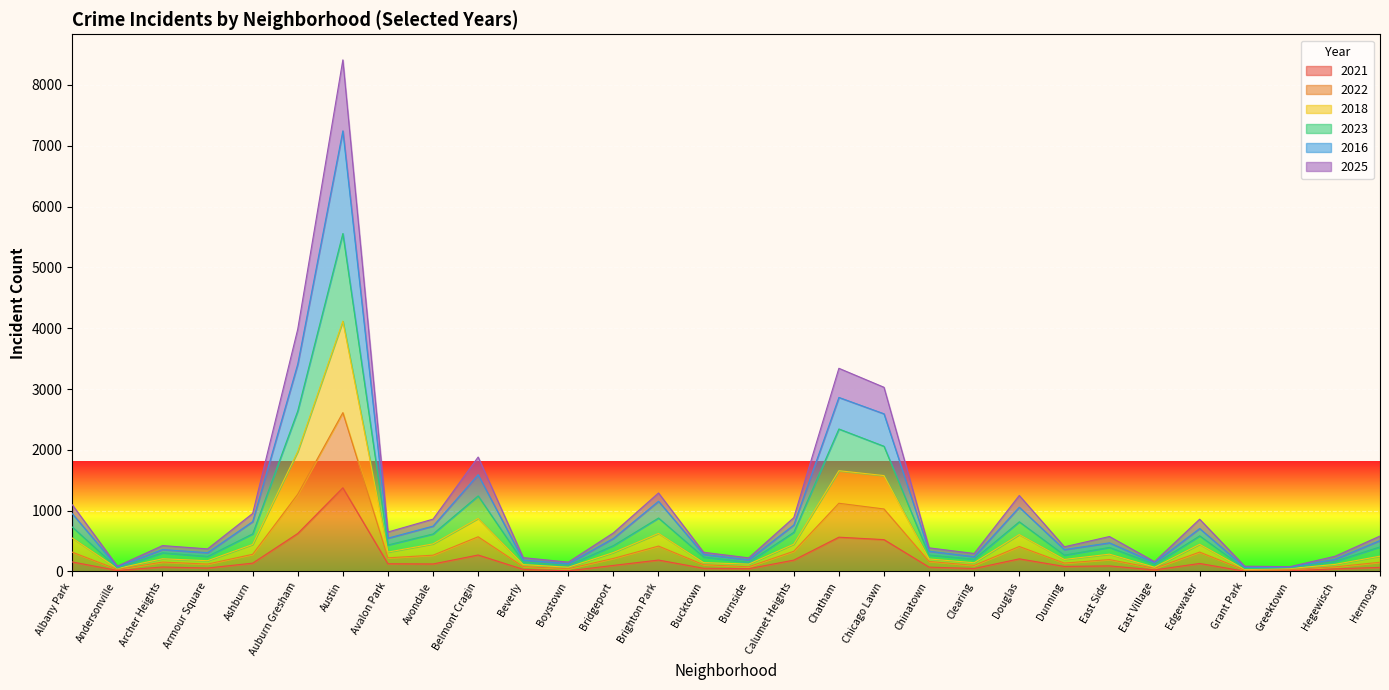

In 2022, how many points are higher than both neighbors (excluding endpoints)?

8